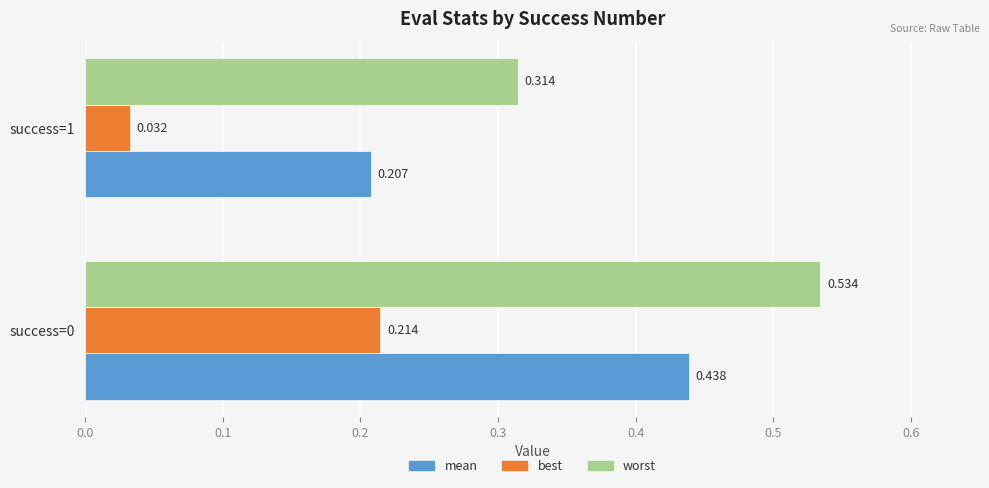

List the series in order of their overall mean, lowest first.

best, mean, worst